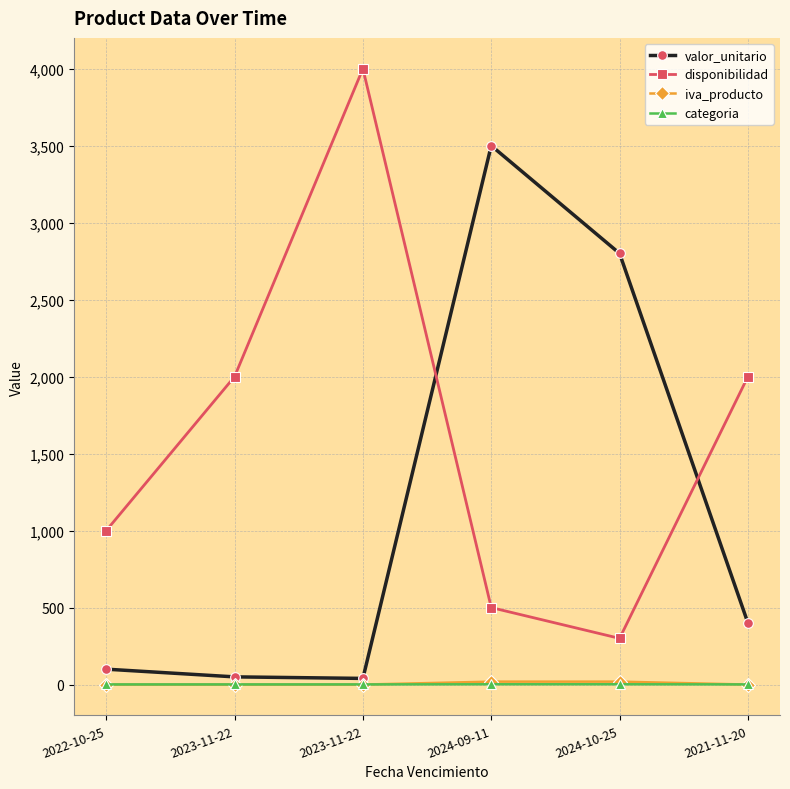

At which category does valor_unitario reach its first local peak?

2024-09-11